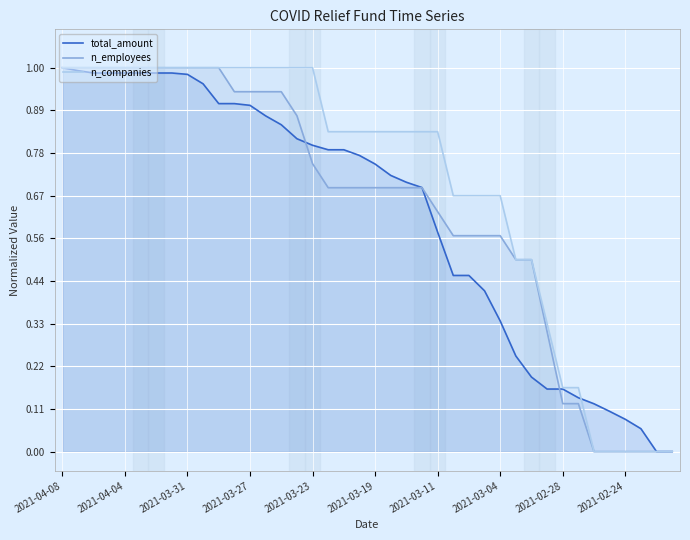

Between 2021-03-27 and 2021-03-11, which series saw the biggest shift?

total_amount